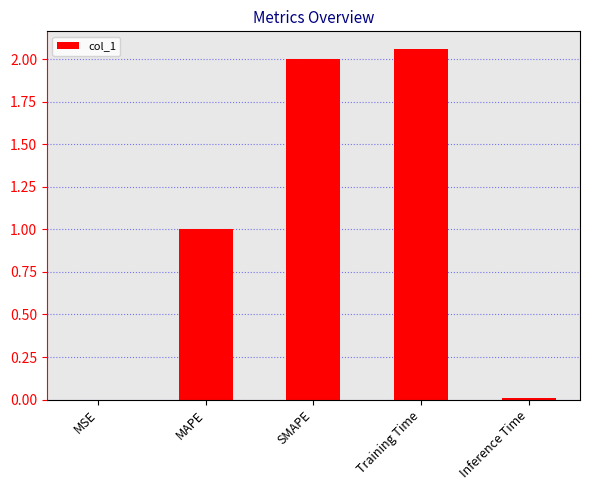

The value at Inference Time is 0.0. True or false?

True